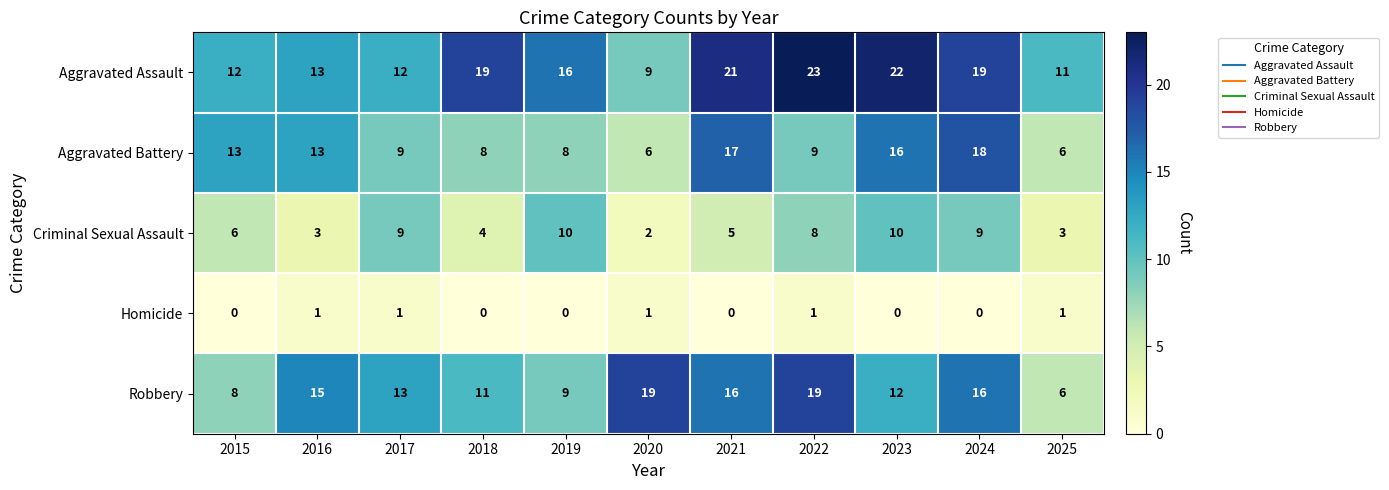

Between 2020 and 2024, which series saw the biggest shift?

Aggravated Battery